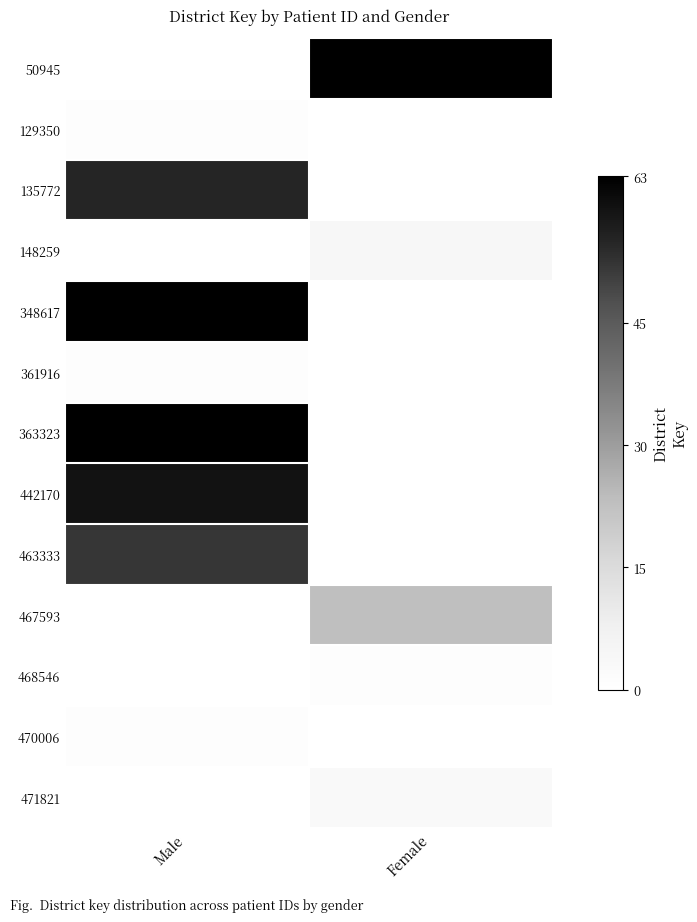

At which label is 129350 closest to 1?

Male